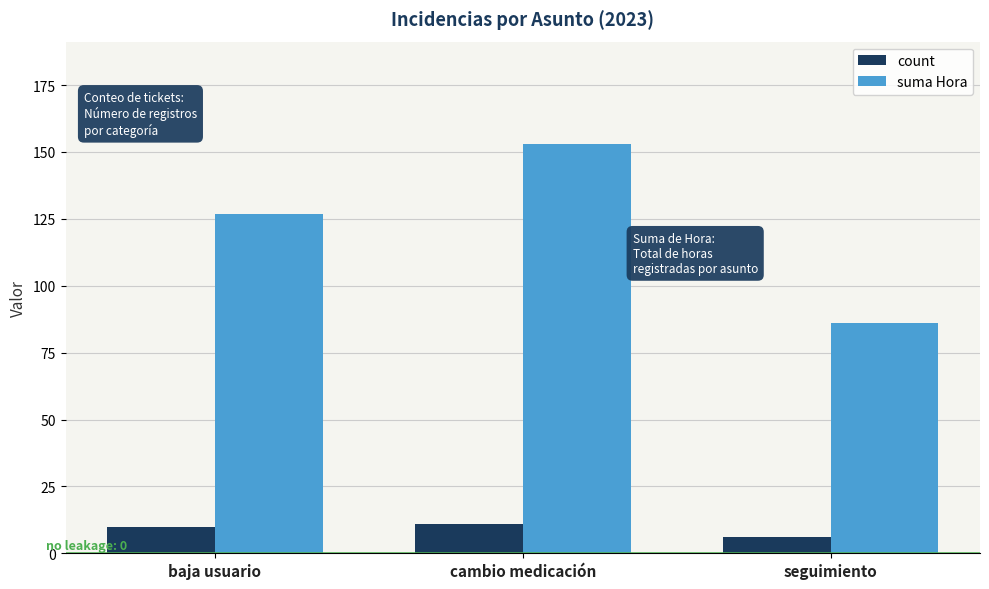

The value of count at cambio medicación is 19. True or false?

False